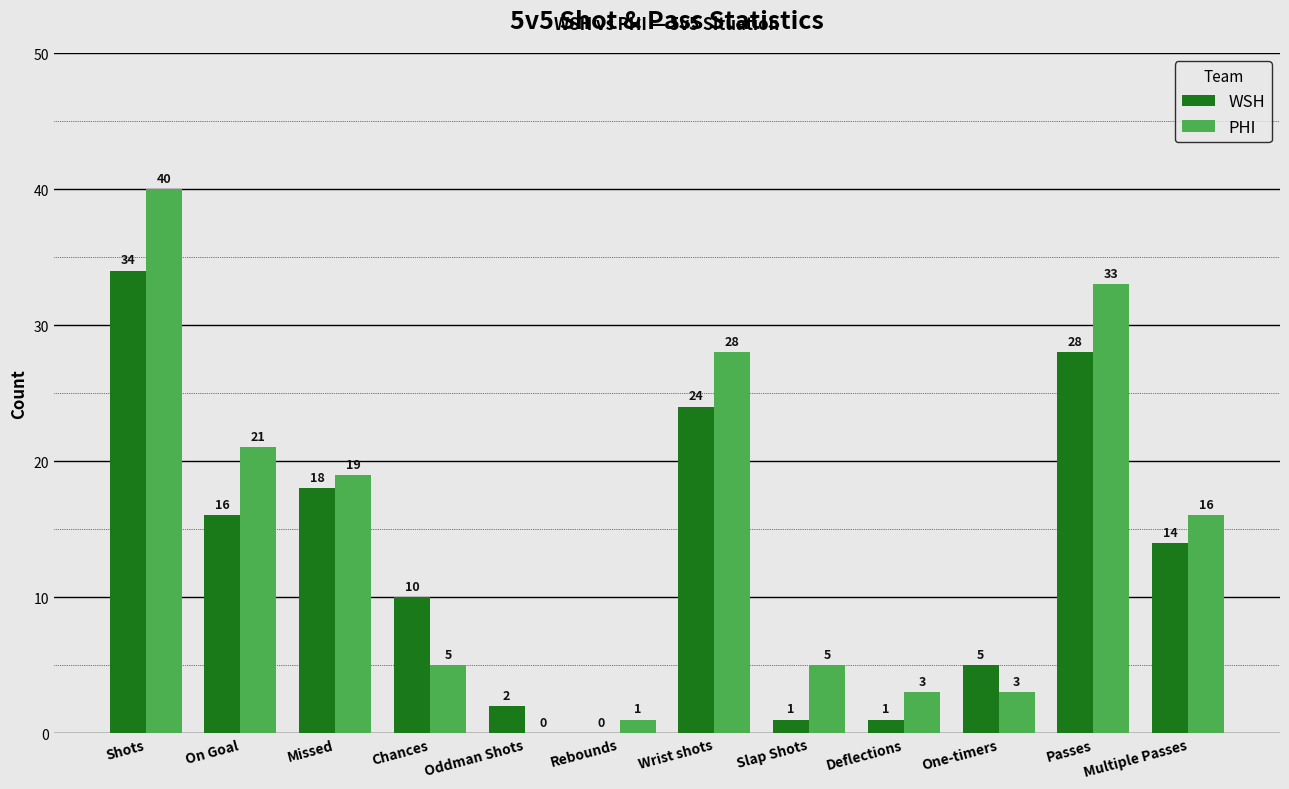

True or false: PHI has a value of 21 at On Goal.

True